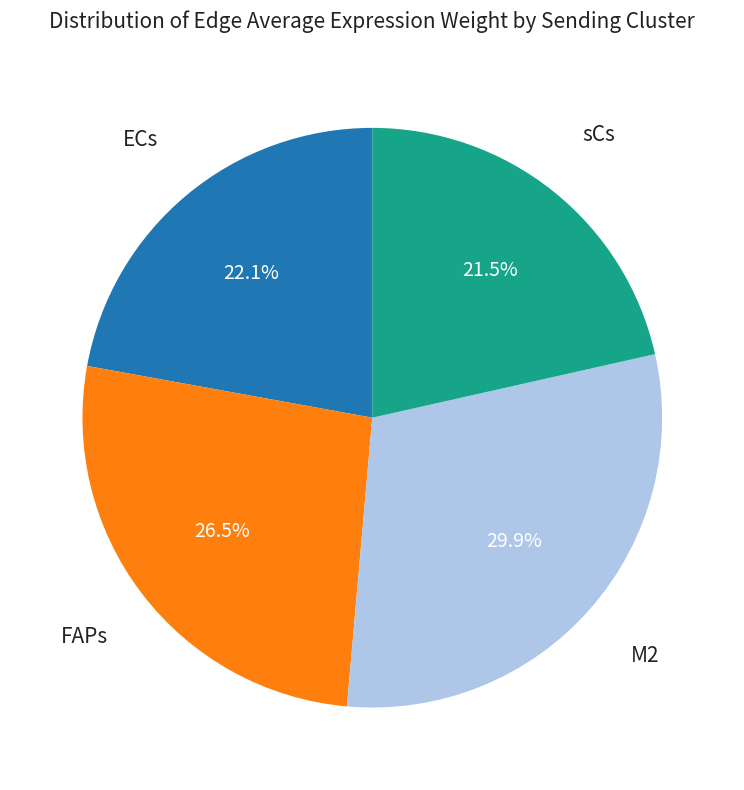

Is there a majority slice in this chart?

No